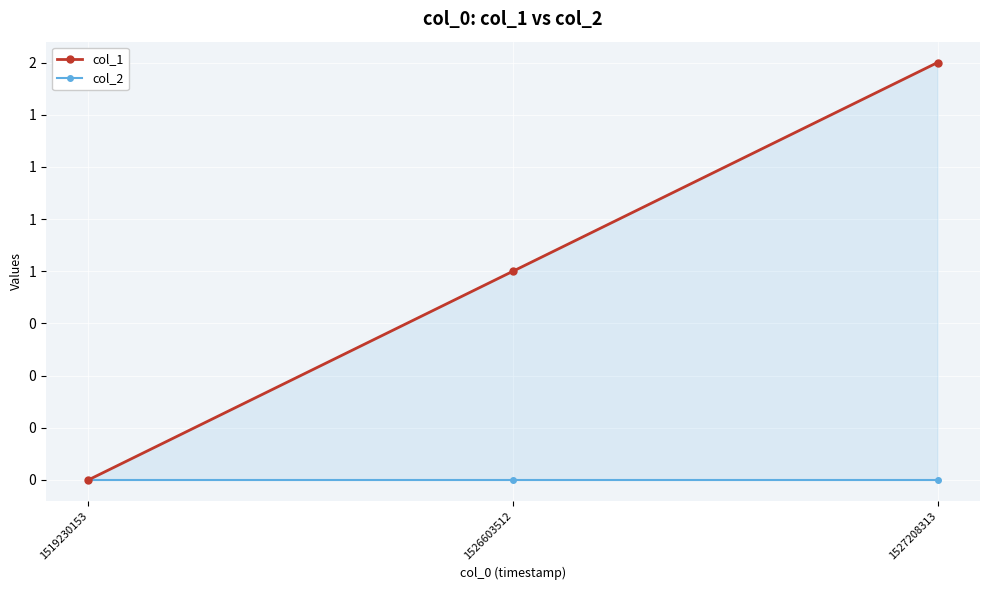

What are all the series names shown in the legend?

col_1, col_2